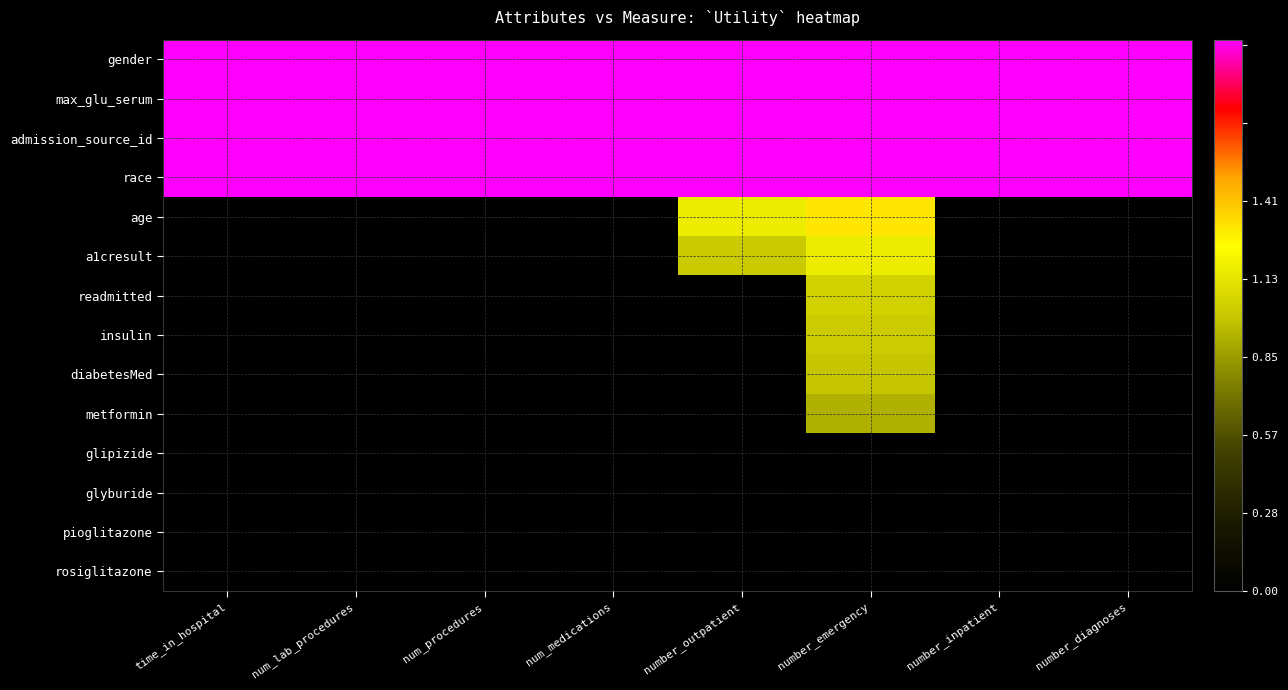

Count the number of categories in the chart.

8